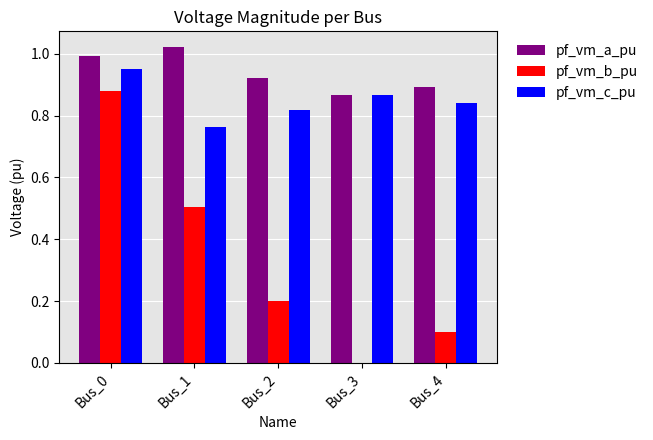

What is the total value across all series at Bus_4?

1.8